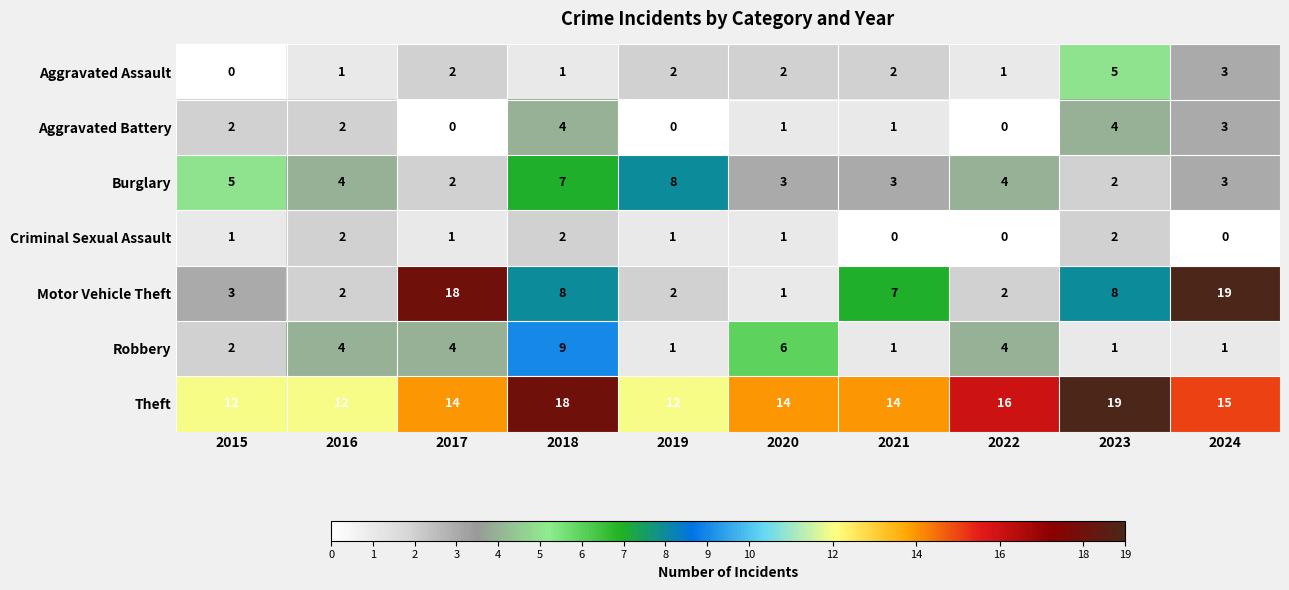

What is the highest value of the Aggravated Assault series?

5